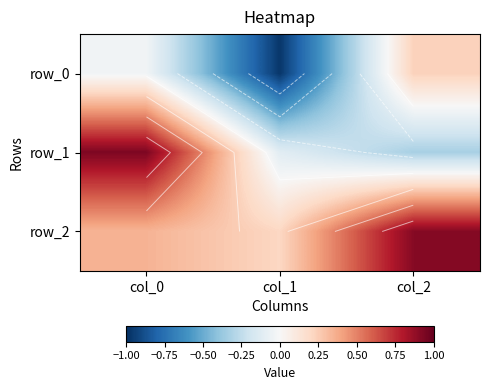

What is the difference between the highest and lowest values at col_2?

1.2